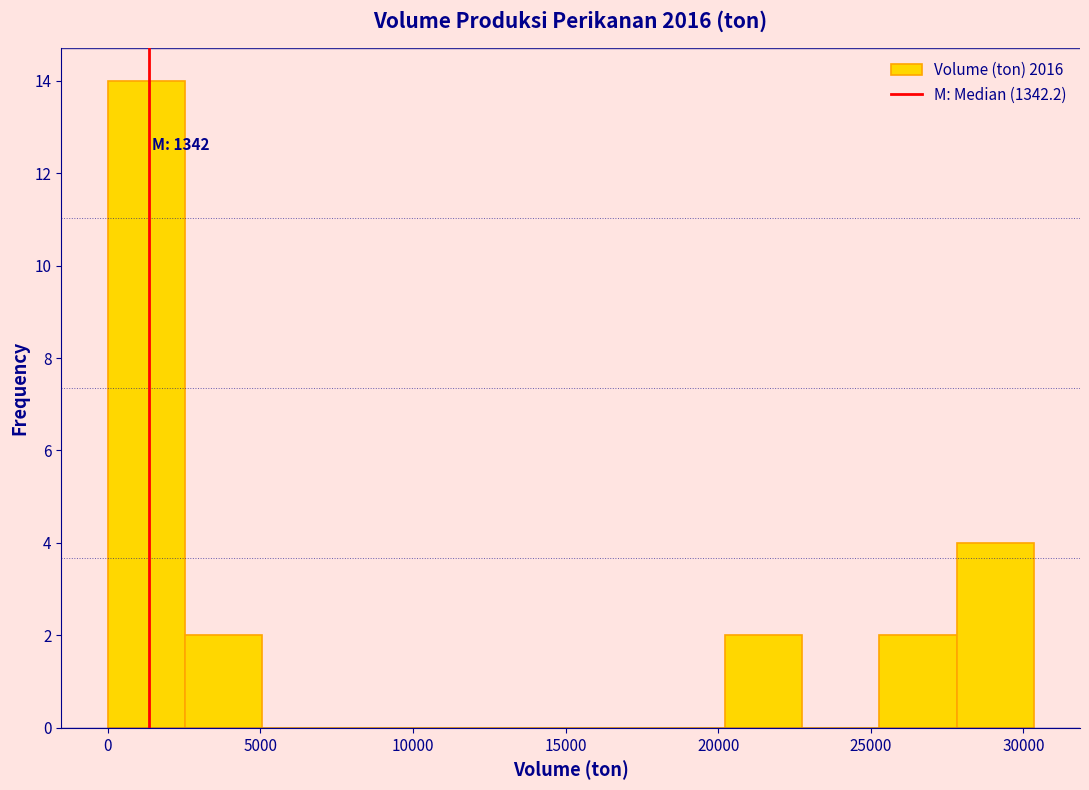

Over which range of the x-axis is the bar tallest?

0 to 2500